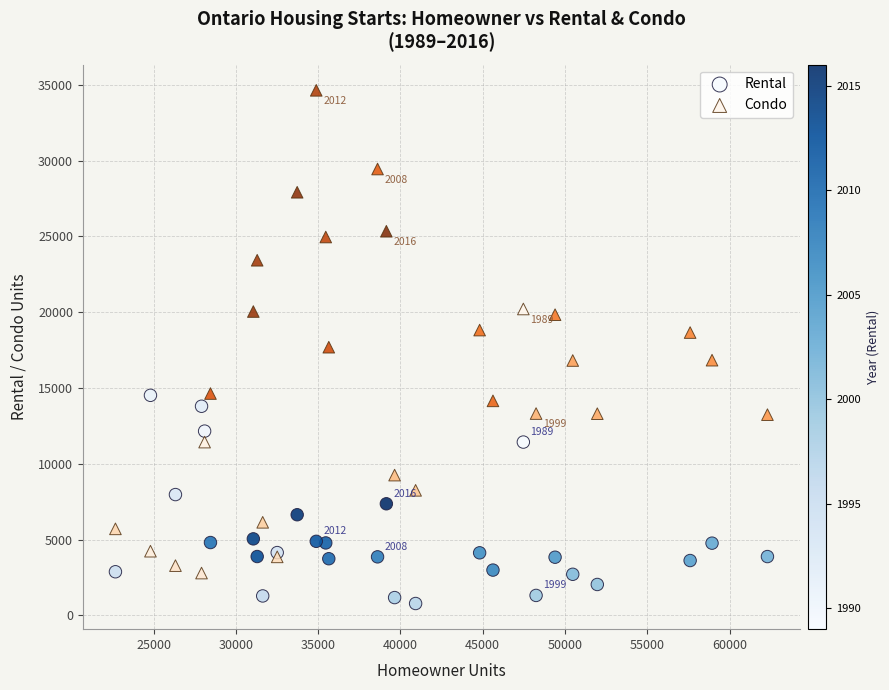

Which series has the largest Y range (max minus min)?

Condo